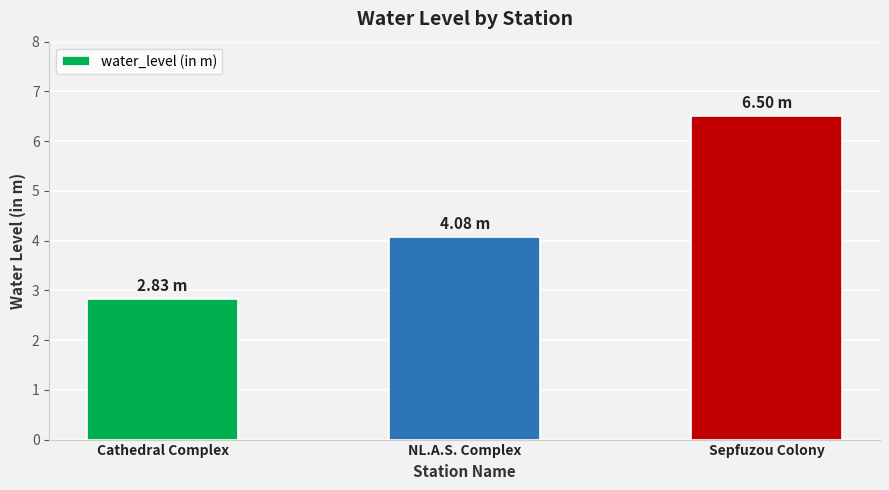

What is the sum of all values?

13.4